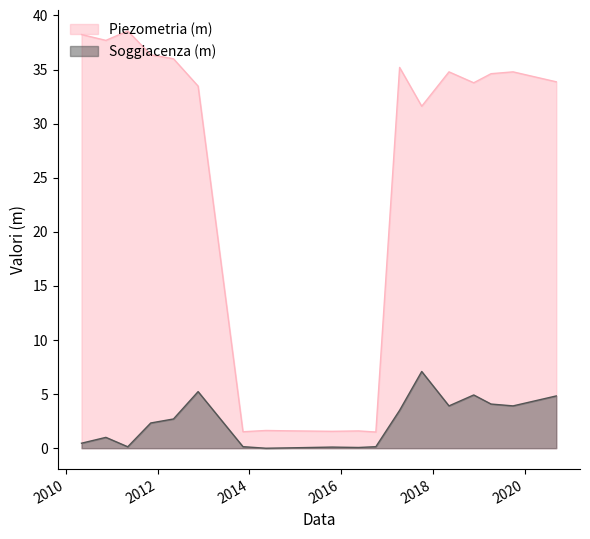

Reading left to right, extract all data points from this chart.

Piezometria (m): 38.2	37.7	38.6	36.4	36.0	33.5	1.5	1.6	1.6	1.6	1.6	1.5	35.2	31.6	34.8	33.8	34.6	34.8	33.9
Soggiacenza (m): 0.5	1.0	0.1	2.3	2.7	5.2	0.1	-0.0	0.0	0.1	0.1	0.1	3.5	7.1	3.9	4.9	4.1	3.9	4.8